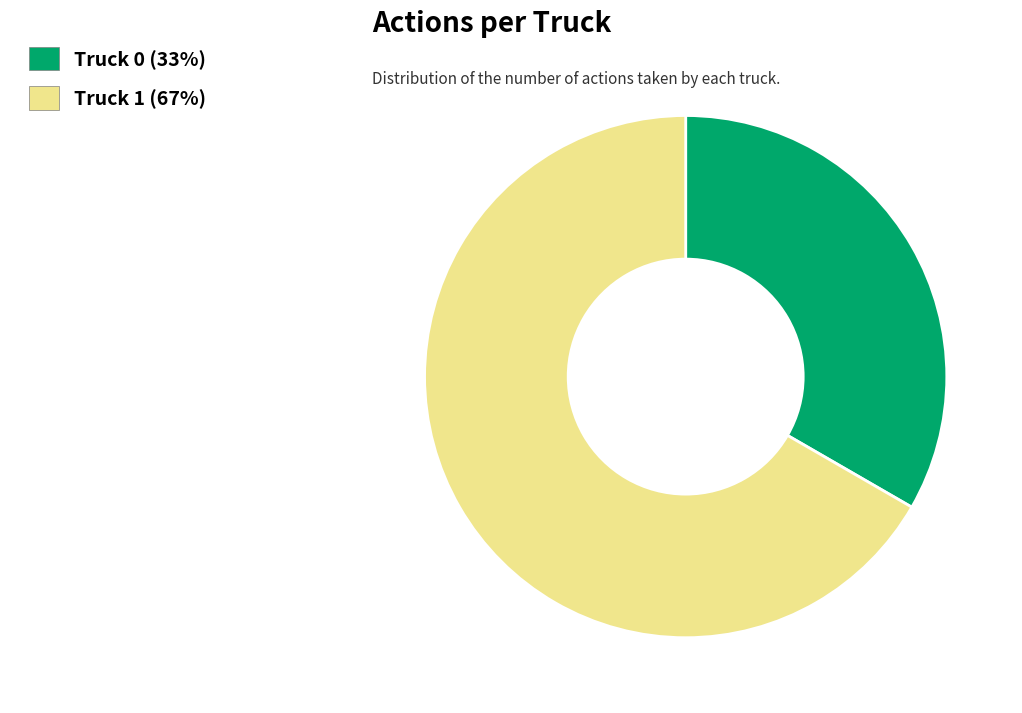

Does any single category account for the majority?

Yes